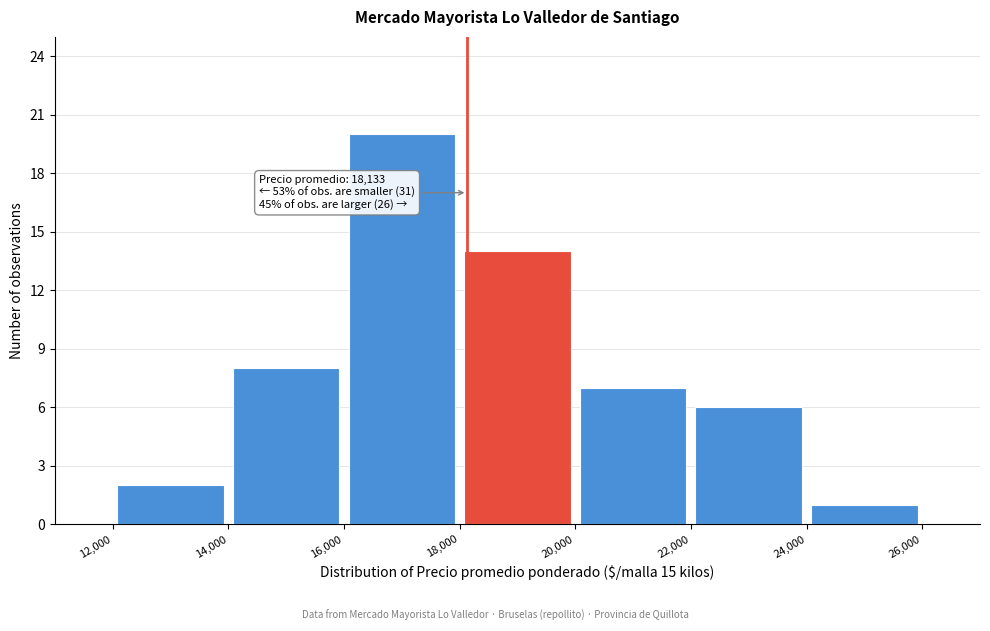

Which range on the x-axis has the tallest bar?

16,000 to 18,000